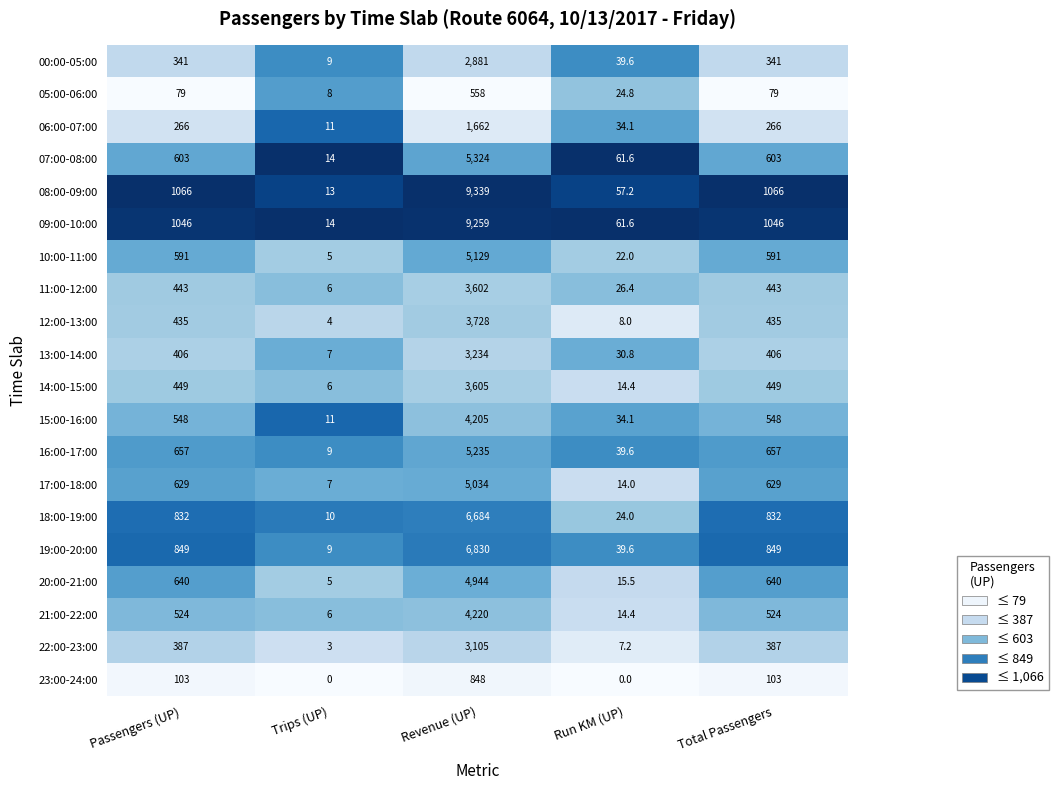

At how many categories does at least one series exceed 0?

5